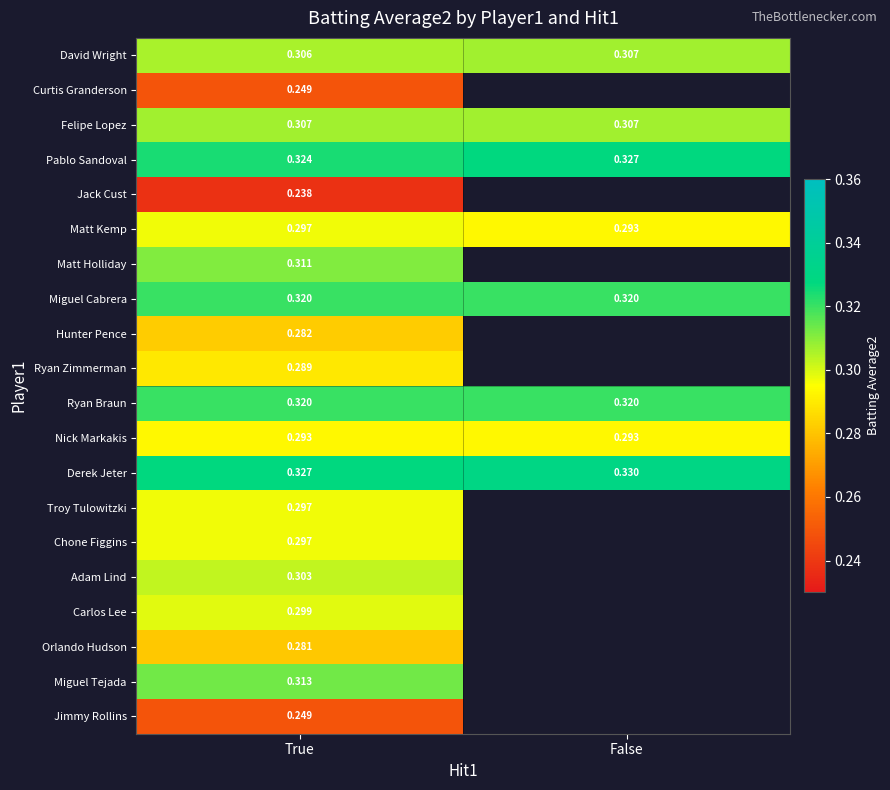

Is the value of Troy Tulowitzki at True greater than the value of Ryan Zimmerman at True?

Yes